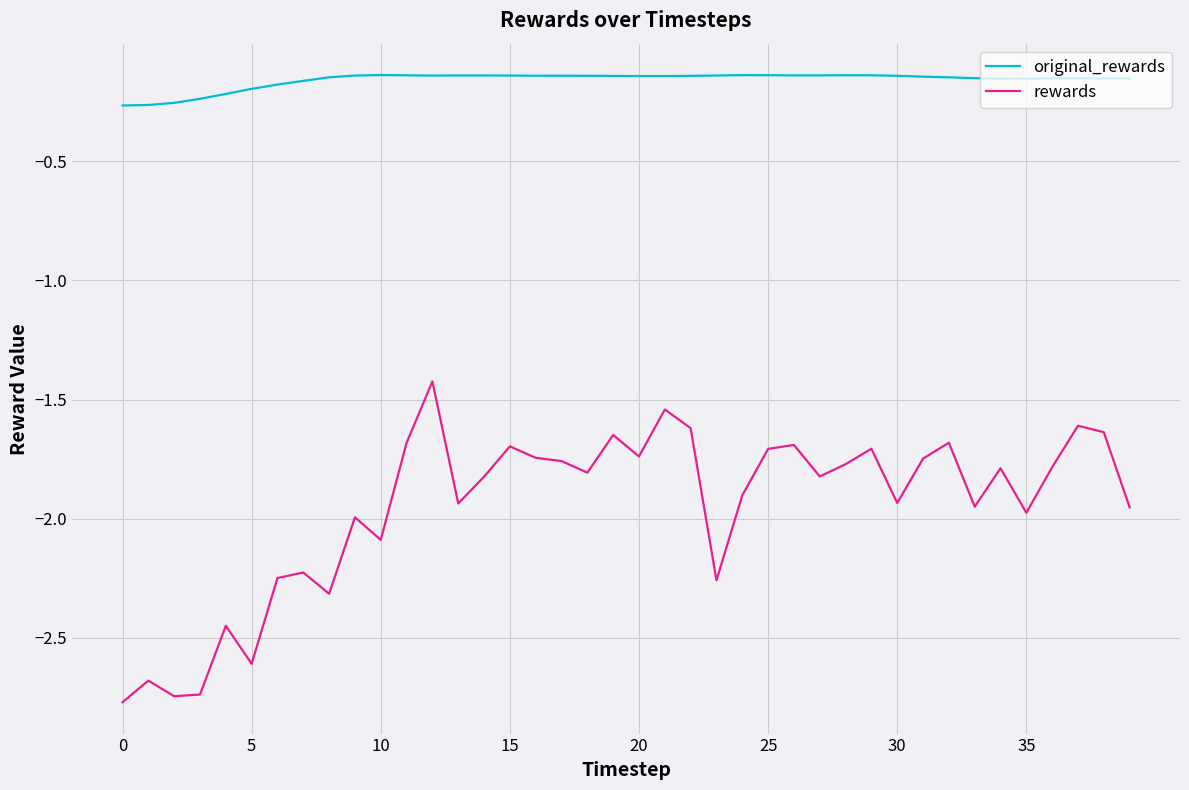

List the series in order of their overall mean, highest first.

original_rewards, rewards